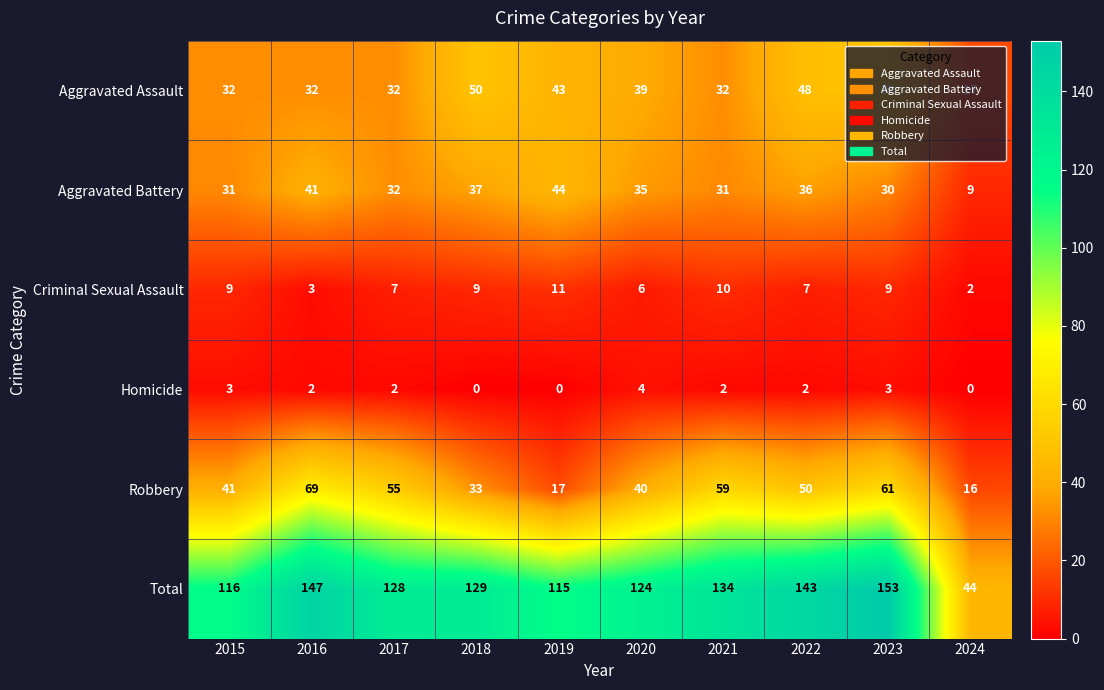

What is the total value across all series at 2016?

294